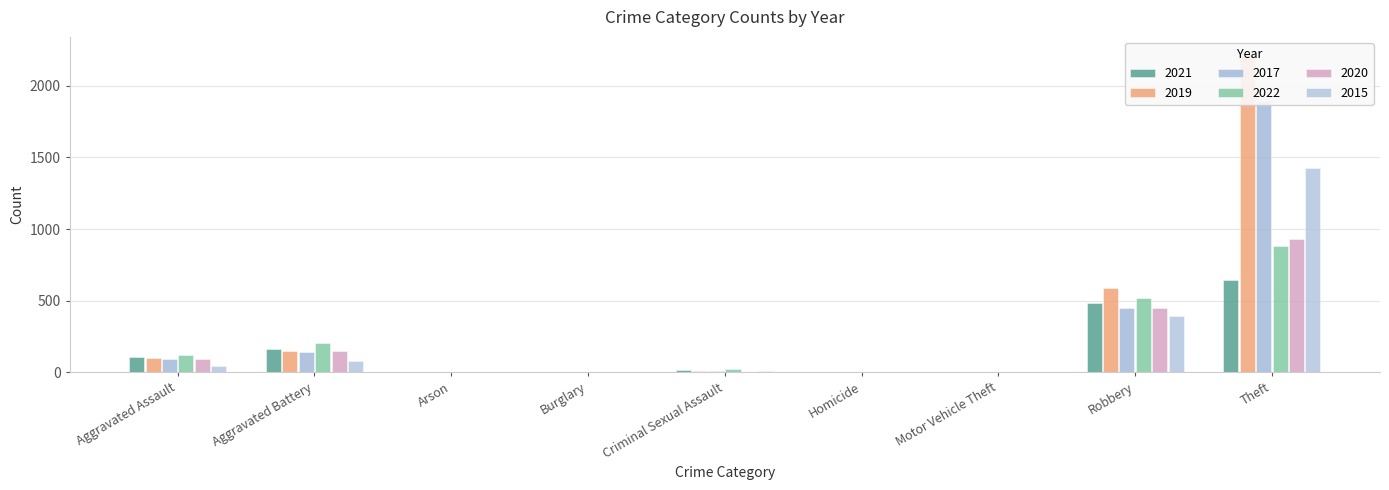

Reading left to right, transcribe all the data shown in this chart.

2021: Aggravated Assault=110	Aggravated Battery=163	Arson=2	Burglary=1	Criminal Sexual Assault=14	Homicide=4	Motor Vehicle Theft=2	Robbery=484	Theft=642	Total=1422
2019: Aggravated Assault=98	Aggravated Battery=148	Arson=1	Burglary=1	Criminal Sexual Assault=8	Homicide=2	Motor Vehicle Theft=1	Robbery=591	Theft=2230	Total=3080
2017: Aggravated Assault=95	Aggravated Battery=142	Arson=0	Burglary=2	Criminal Sexual Assault=8	Homicide=1	Motor Vehicle Theft=2	Robbery=446	Theft=1896	Total=2592
2022: Aggravated Assault=121	Aggravated Battery=202	Arson=5	Burglary=0	Criminal Sexual Assault=24	Homicide=5	Motor Vehicle Theft=2	Robbery=521	Theft=880	Total=1760
2020: Aggravated Assault=94	Aggravated Battery=150	Arson=1	Burglary=0	Criminal Sexual Assault=3	Homicide=3	Motor Vehicle Theft=3	Robbery=450	Theft=930	Total=1634
2015: Aggravated Assault=46	Aggravated Battery=82	Arson=3	Burglary=0	Criminal Sexual Assault=12	Homicide=0	Motor Vehicle Theft=1	Robbery=395	Theft=1429	Total=1968